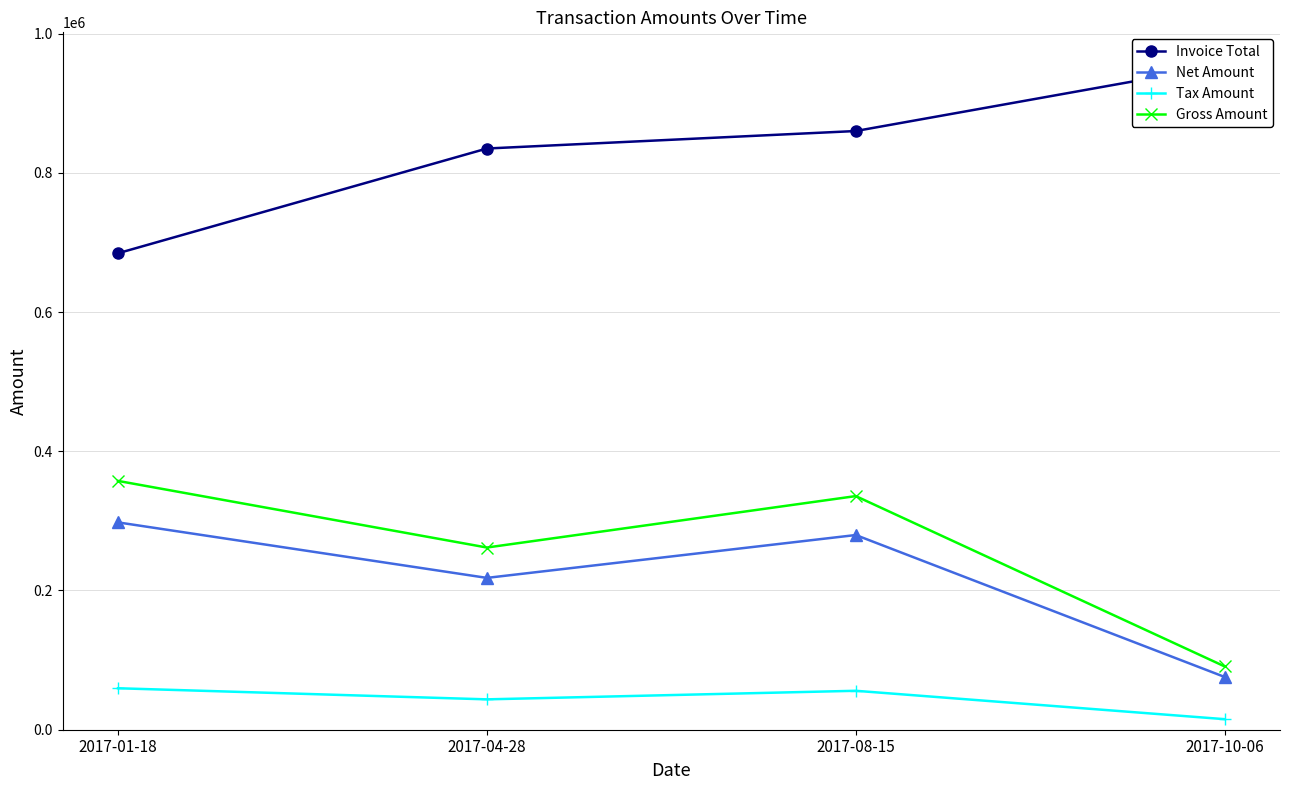

What is the difference between the maximum and minimum values in the Gross Amount series?

266471.2